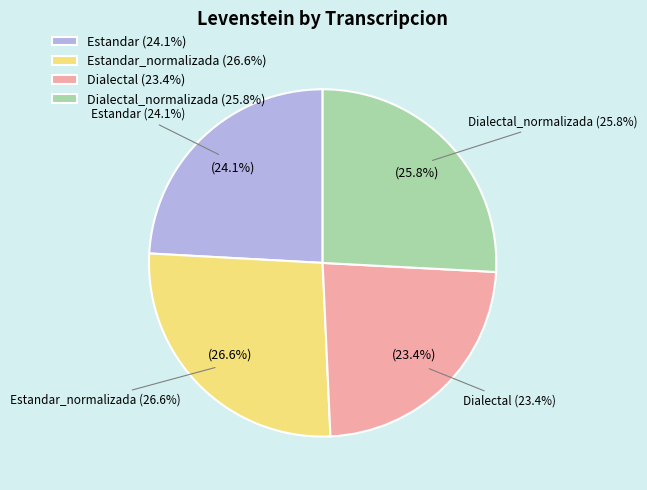

Is Dialectal the majority of the pie?

No